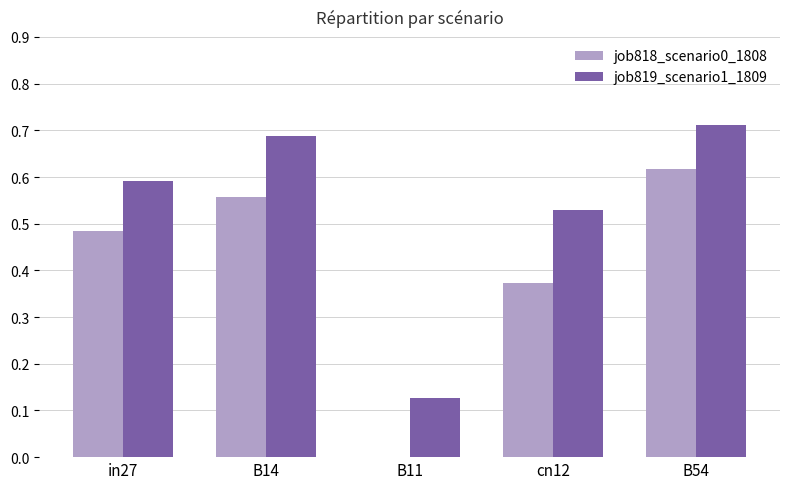

Is the value of job818_scenario0_1808 at B54 greater than the value of job819_scenario1_1809 at B11?

Yes